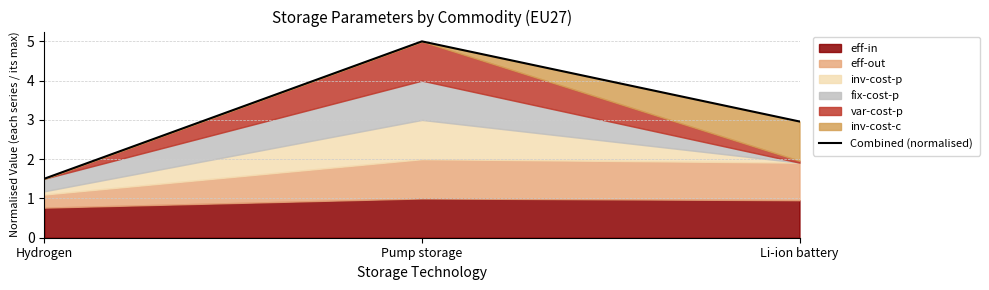

What is the difference between the values at Pump storage and Hydrogen?

3.5